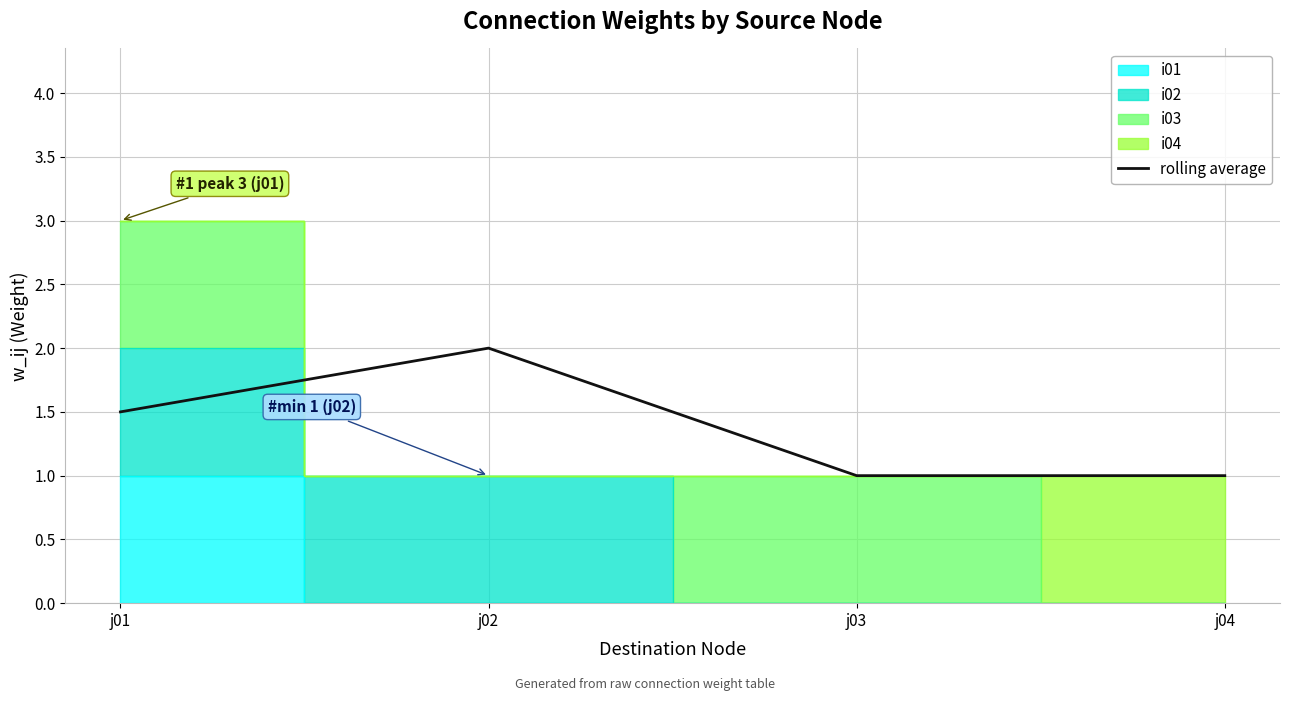

Between j03 and j01, which is larger?

j01